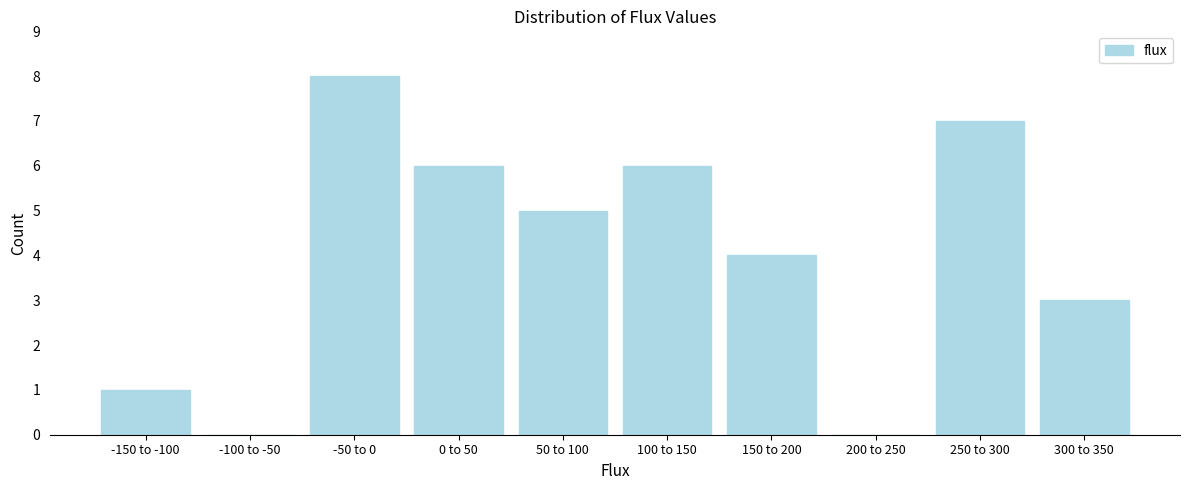

Reading left to right, transcribe all the data shown in this chart.

-150 to -100=1	-100 to -50=0	-50 to 0=8	0 to 50=6	50 to 100=5	100 to 150=6	150 to 200=4	200 to 250=0	250 to 300=7	300 to 350=3